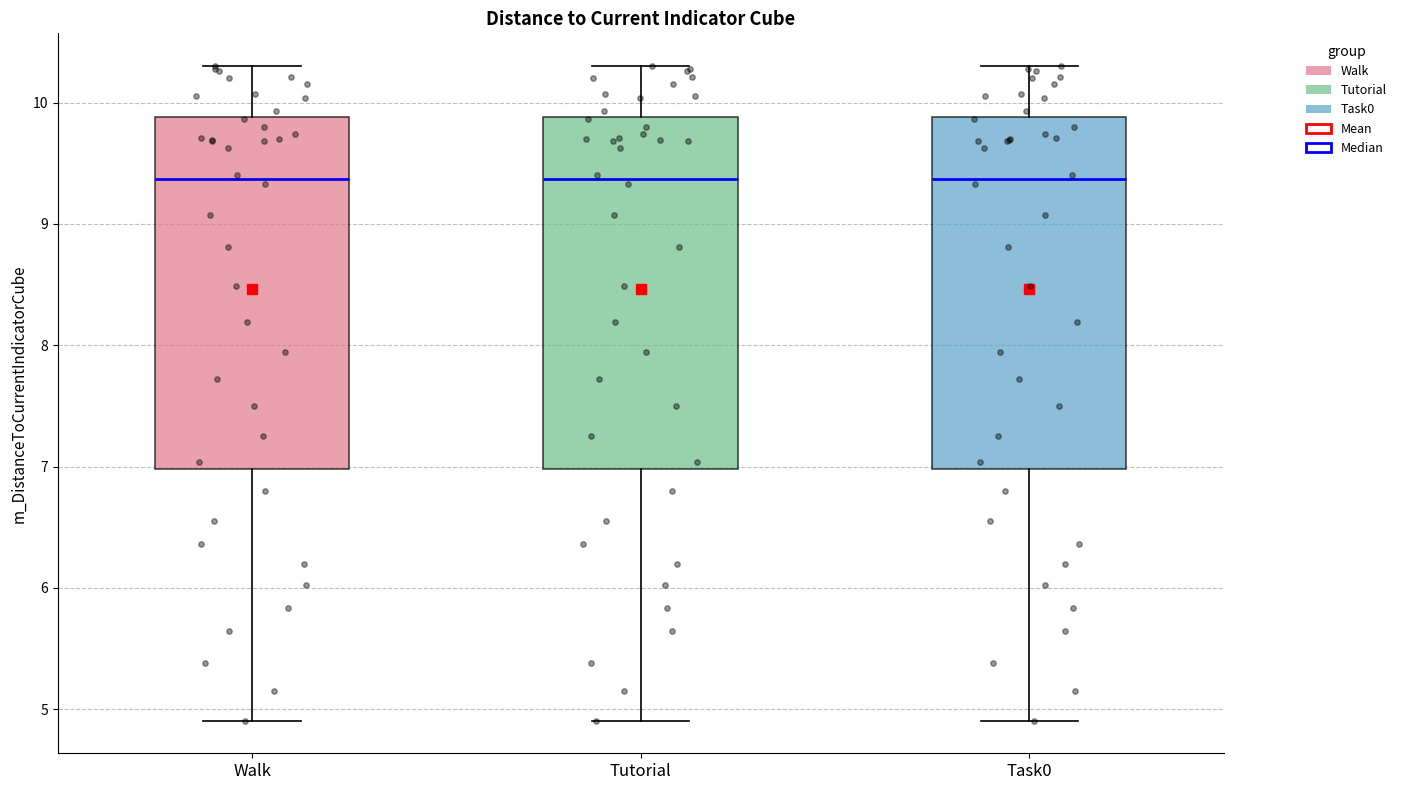

Where does the upper whisker of the box for Walk end on the y-axis? The values are not printed on the chart, so give them approximately, as read against the axis.

10.3